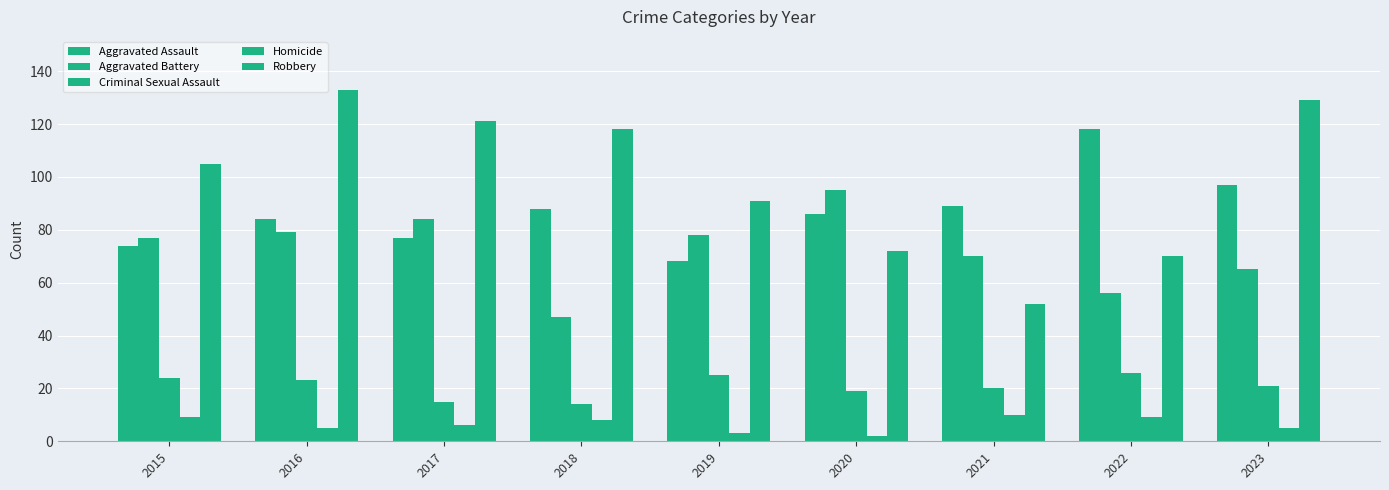

What is the difference between the second highest and minimum values in the Robbery series?

77